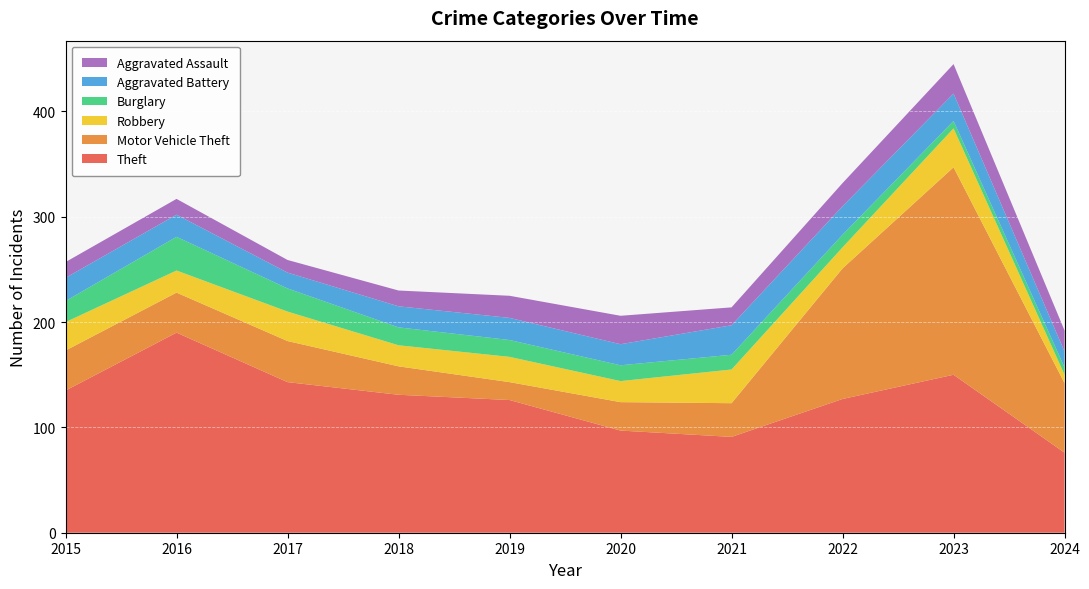

Reading left to right, list all the values displayed in this chart.

Theft: 2015=135	2016=190	2017=143	2018=131	2019=126	2020=97	2021=91	2022=127	2023=150	2024=76
Motor Vehicle Theft: 2015=38	2016=38	2017=39	2018=27	2019=17	2020=27	2021=32	2022=124	2023=197	2024=66
Robbery: 2015=27	2016=21	2017=28	2018=20	2019=24	2020=20	2021=32	2022=20	2023=37	2024=8
Burglary: 2015=20	2016=32	2017=22	2018=17	2019=16	2020=15	2021=14	2022=12	2023=7	2024=7
Aggravated Battery: 2015=22	2016=21	2017=15	2018=20	2019=21	2020=20	2021=28	2022=27	2023=26	2024=15
Aggravated Assault: 2015=15	2016=15	2017=12	2018=15	2019=21	2020=27	2021=17	2022=22	2023=28	2024=20